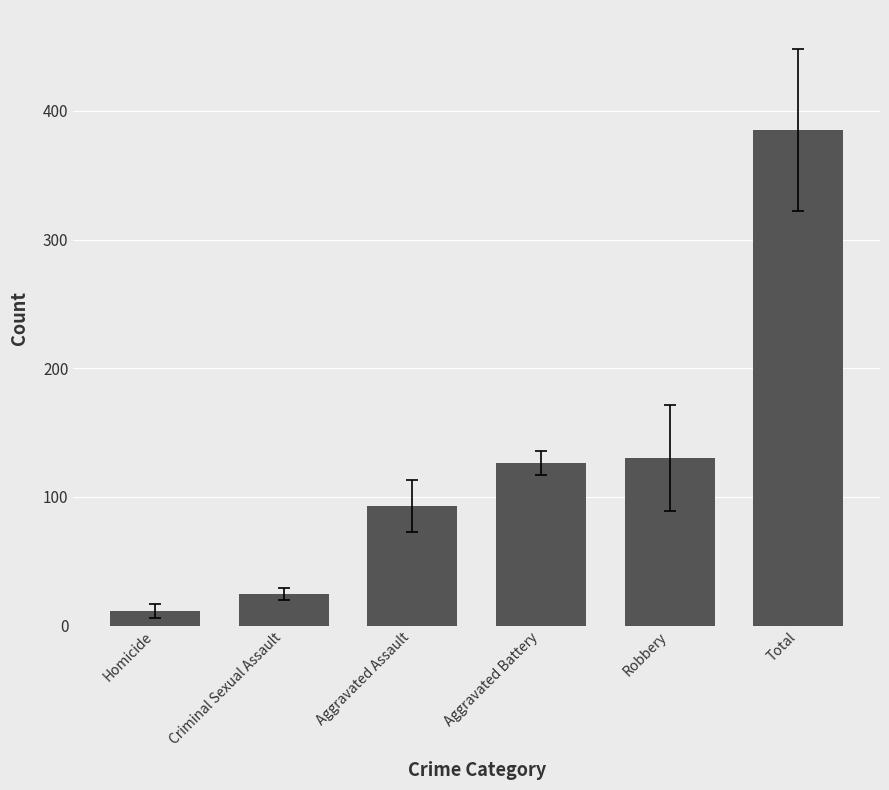

Reading right to left, transcribe all the data shown in this chart.

385.2	130.0	126.6	92.9	24.6	11.1